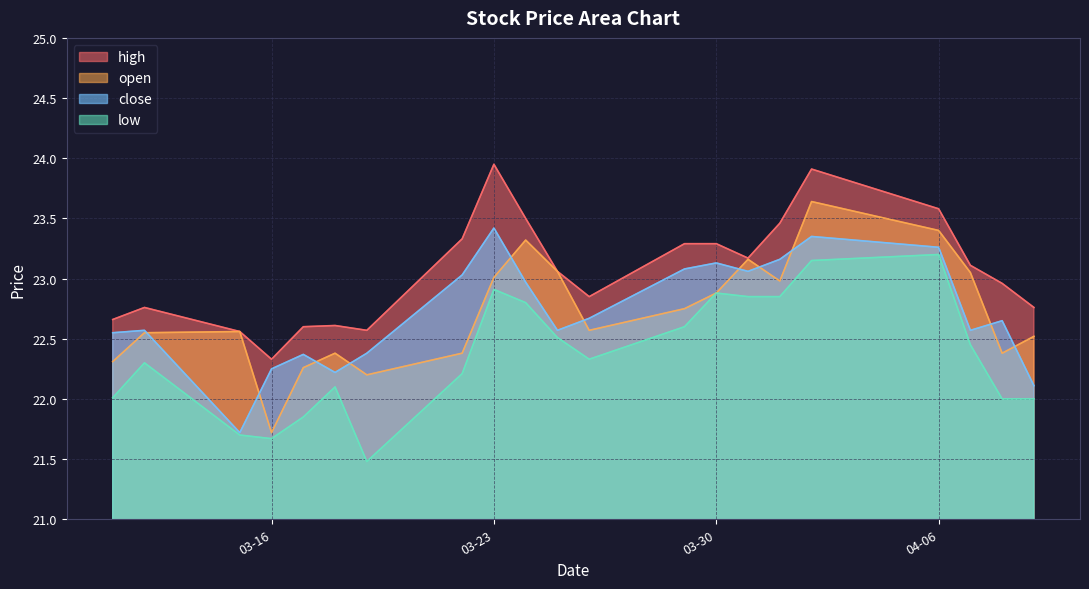

What is the difference between the maximum and minimum values in the close series?

1.7